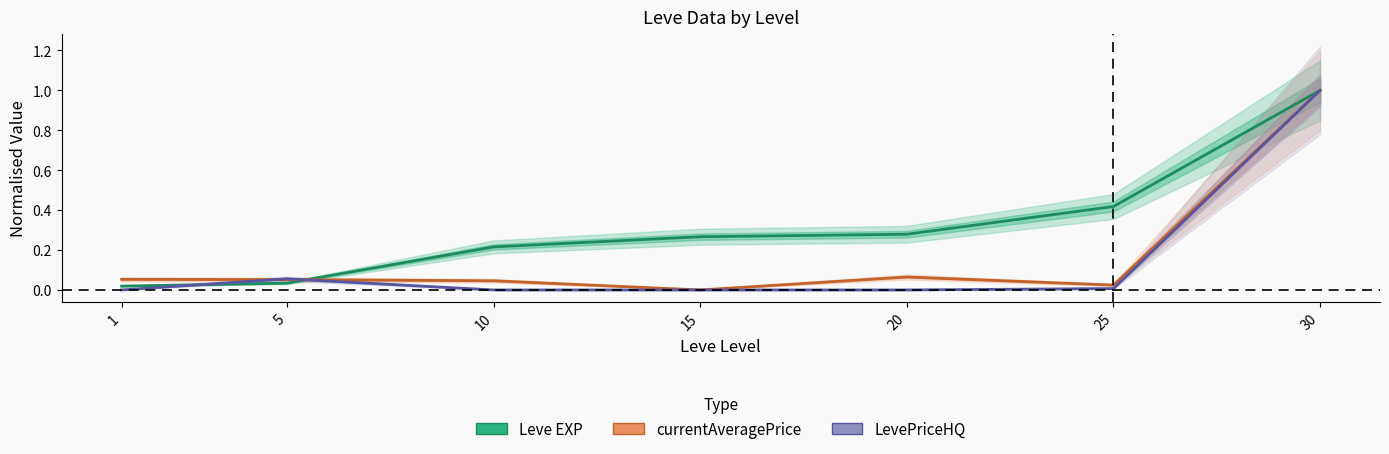

In LevePriceHQ, how many points are higher than both neighbors (excluding endpoints)?

1